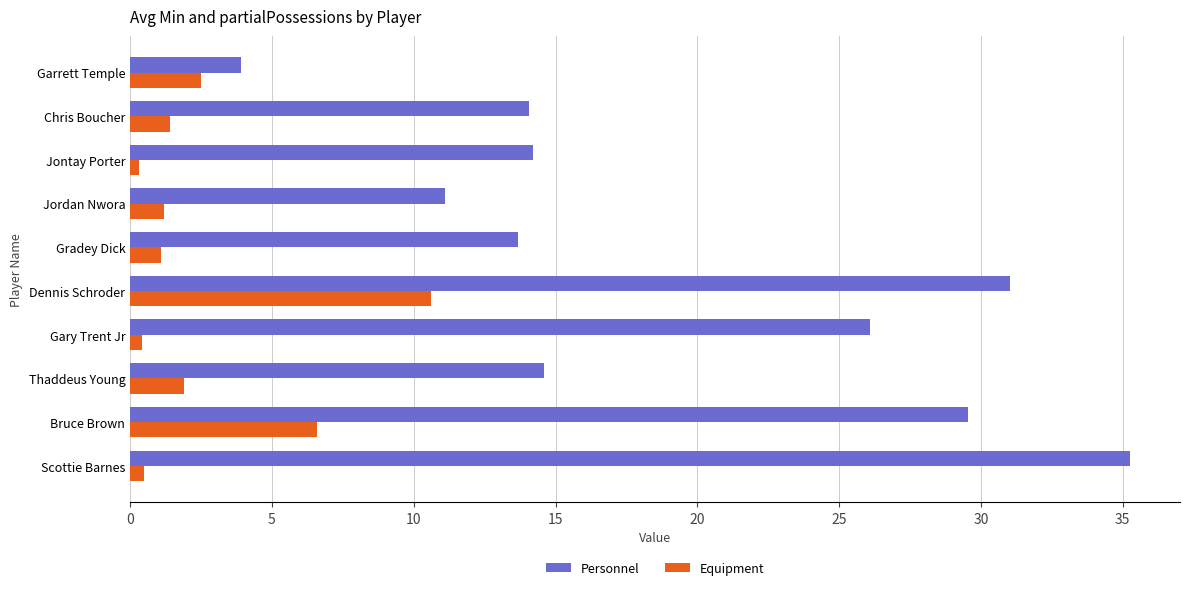

What is the sum of all Personnel values?

193.5